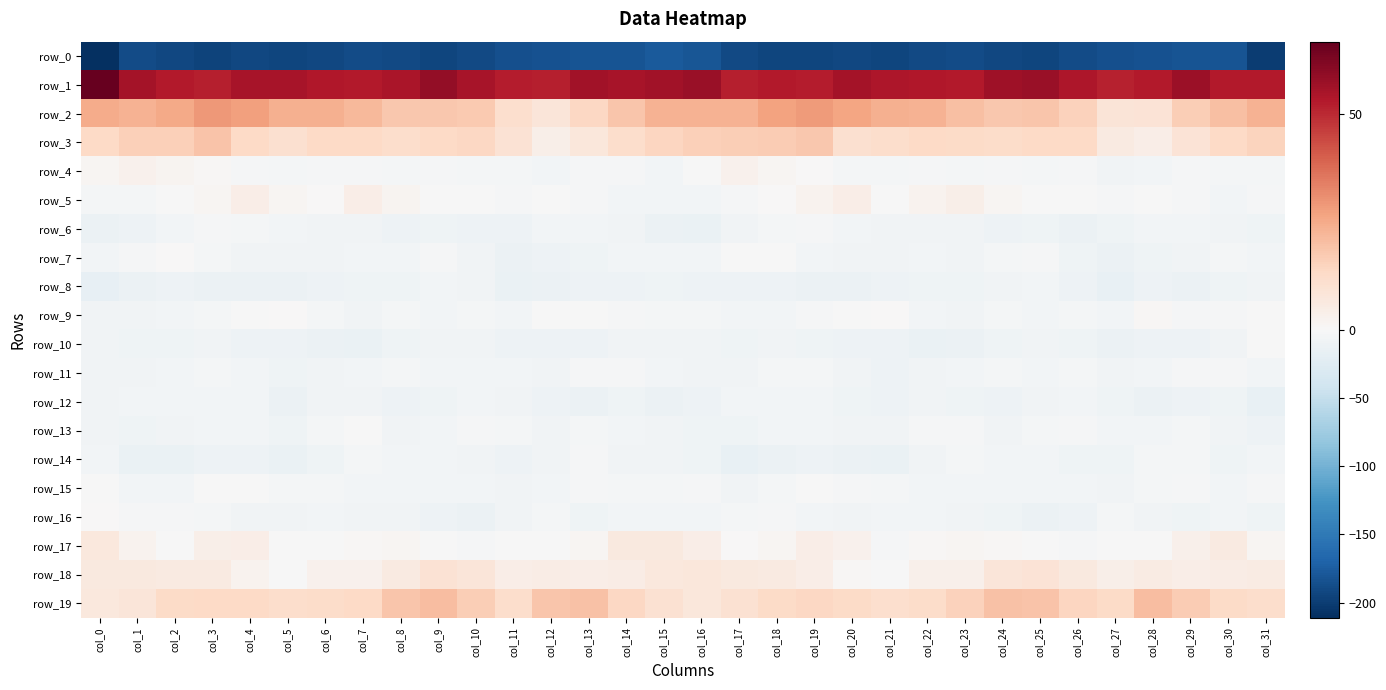

What is the difference between the highest and lowest values at col_5?

247.9